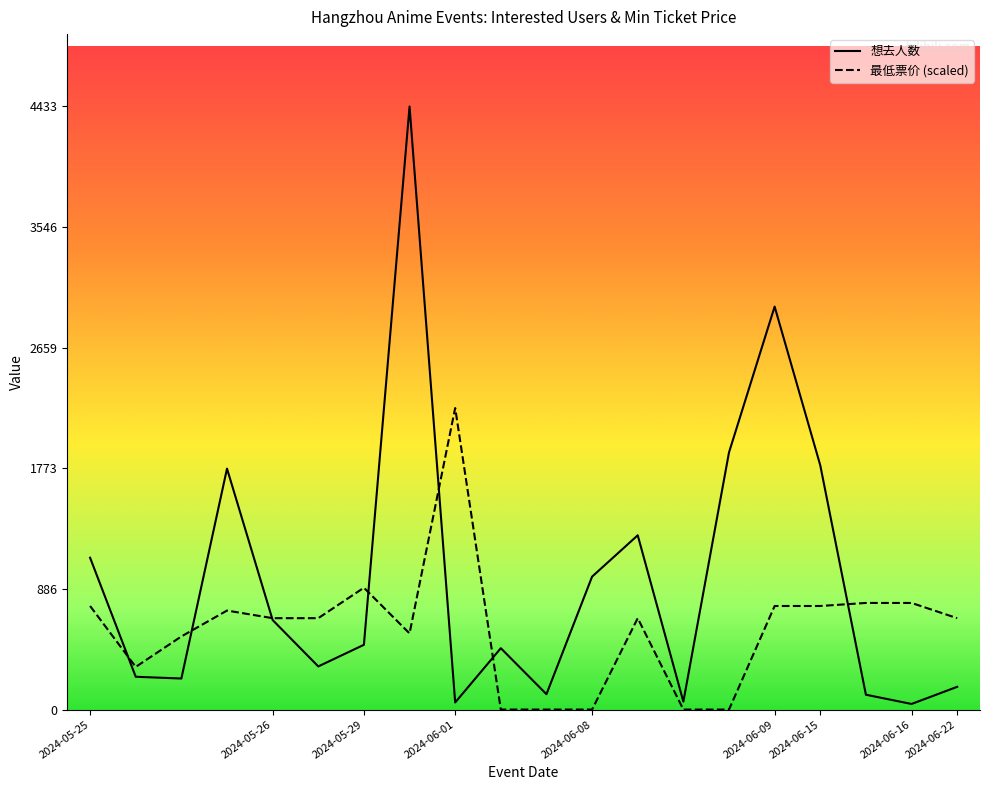

How many series are shown in this chart?

2